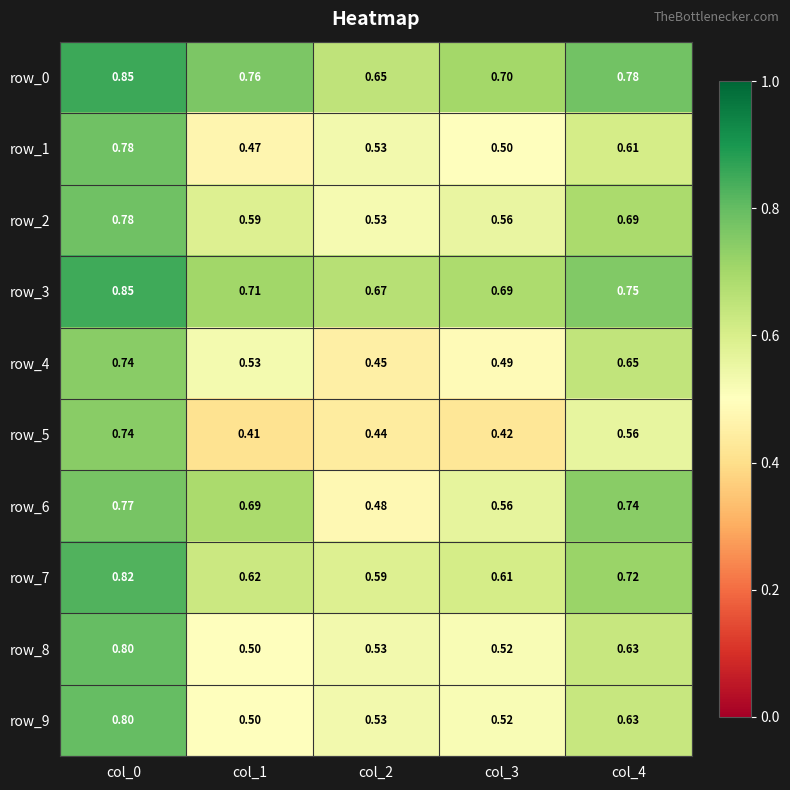

List the labels in order of row_5 value, largest first.

col_0, col_4, col_2, col_3, col_1